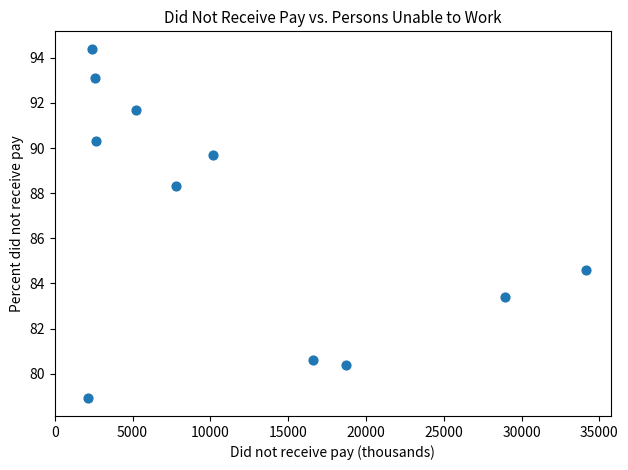

What Y value in the scatter plot is closest to 86?

84.6